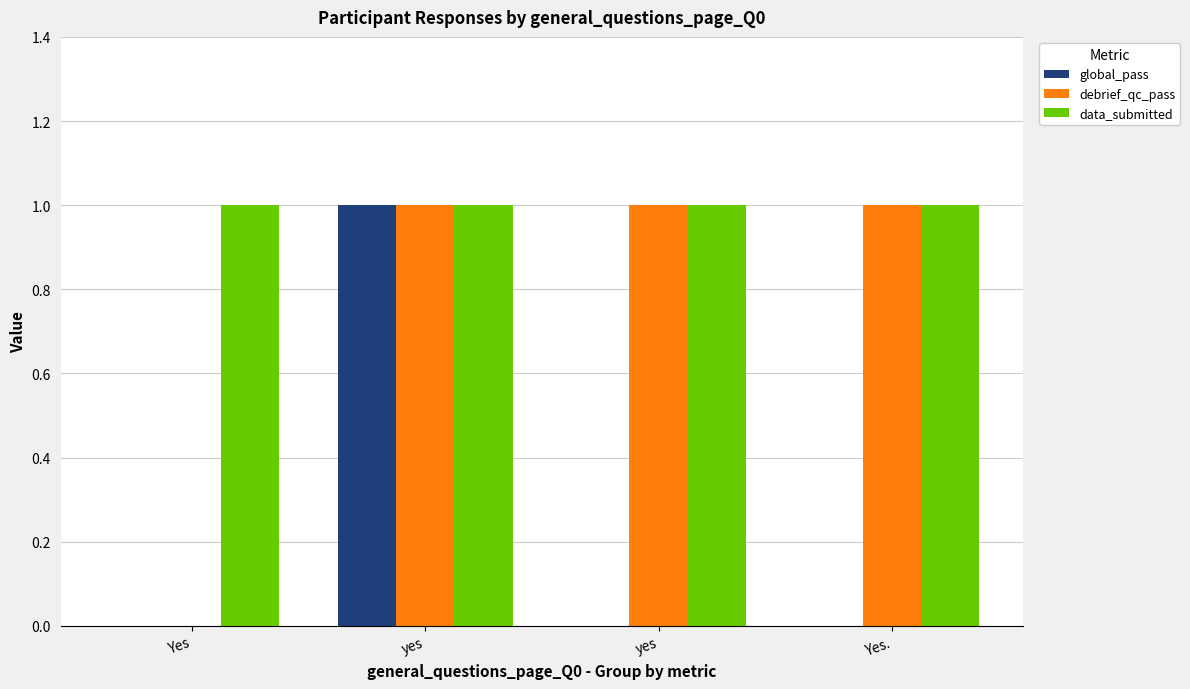

List the labels in order of data_submitted value, smallest first.

Yes, yes, yes, Yes.